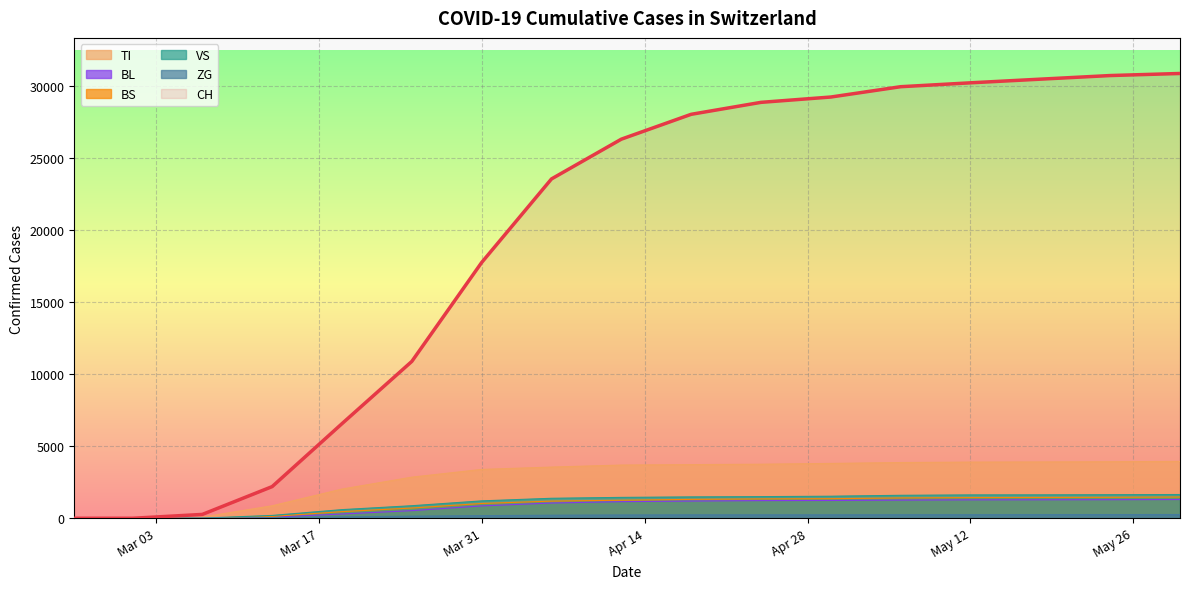

At how many categories does at least one series exceed 18985?

10